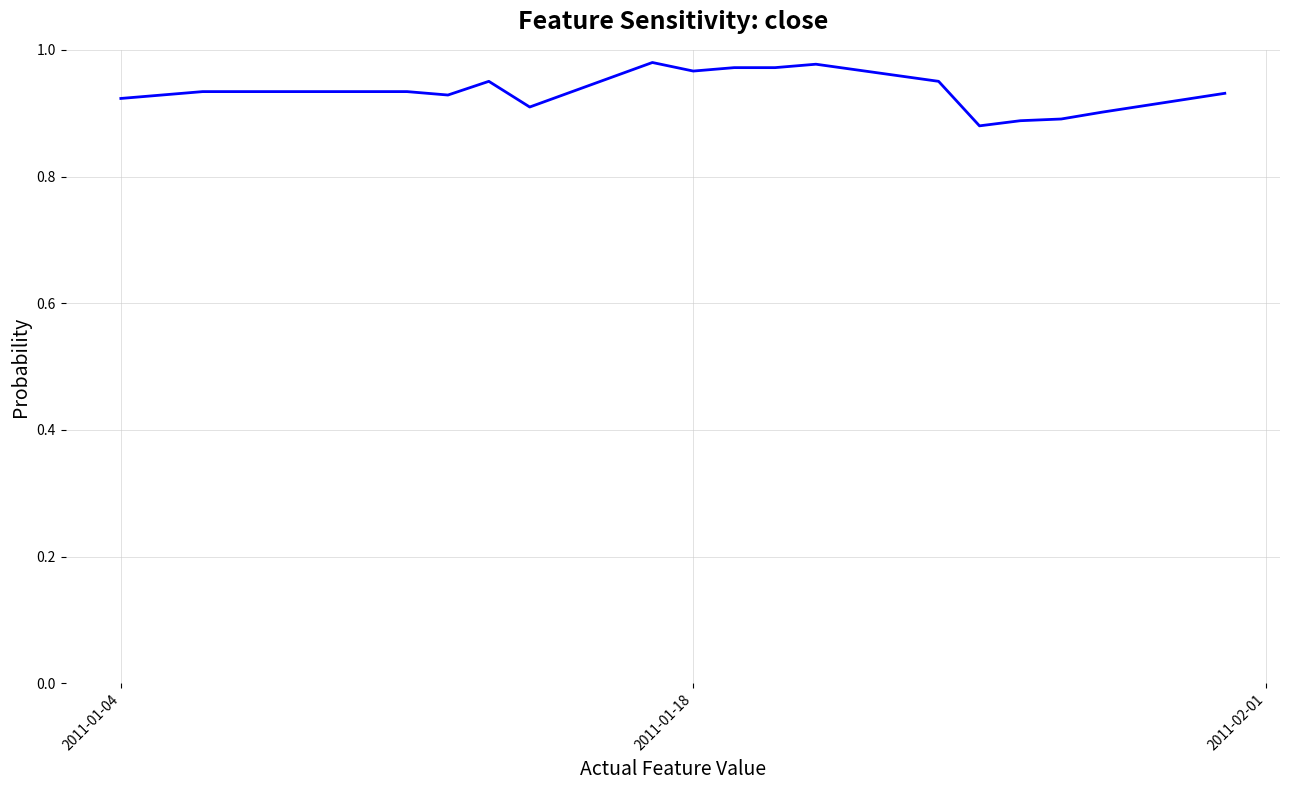

What is the value of the 4th point from the left?

0.9